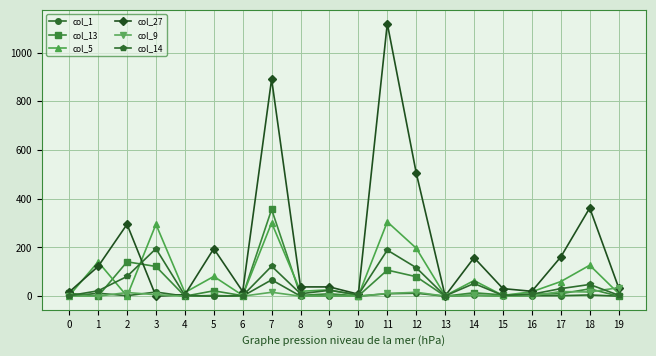

The value of col_13 at 4 is 0. True or false?

True